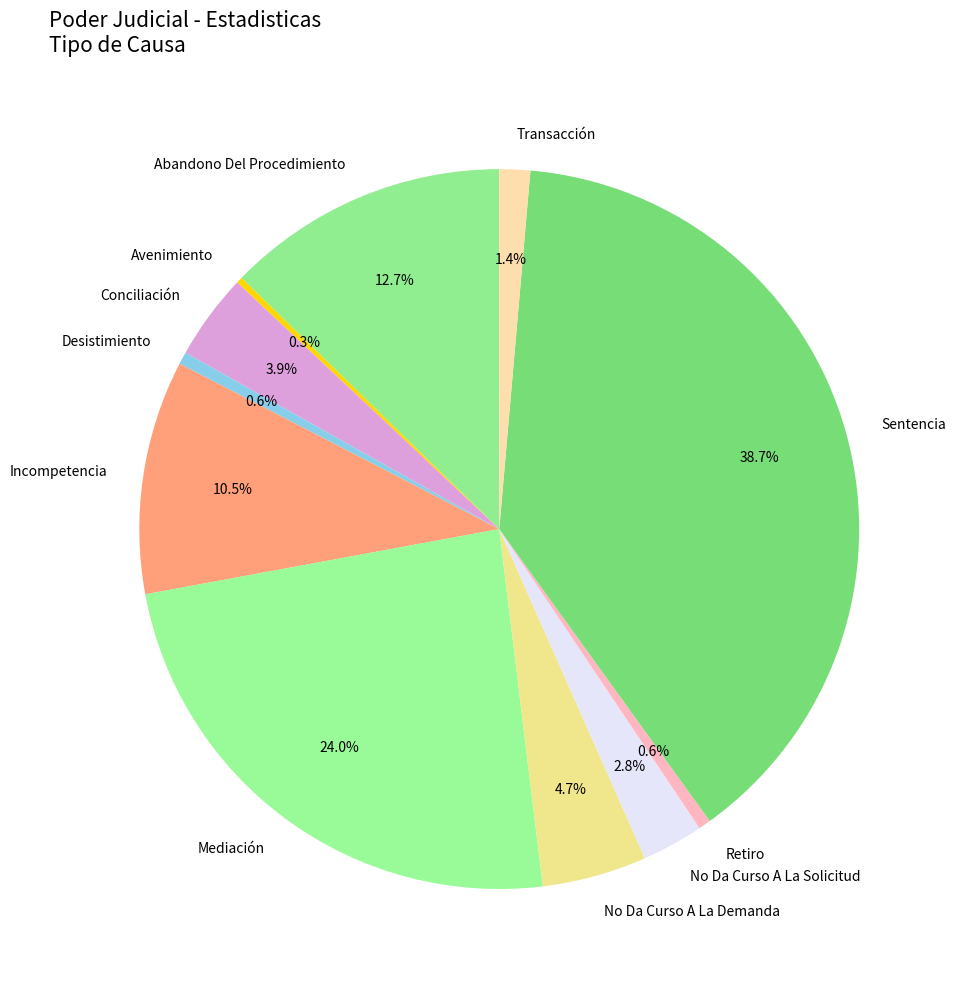

Do Sentencia and Conciliación together represent more than half of the pie?

No